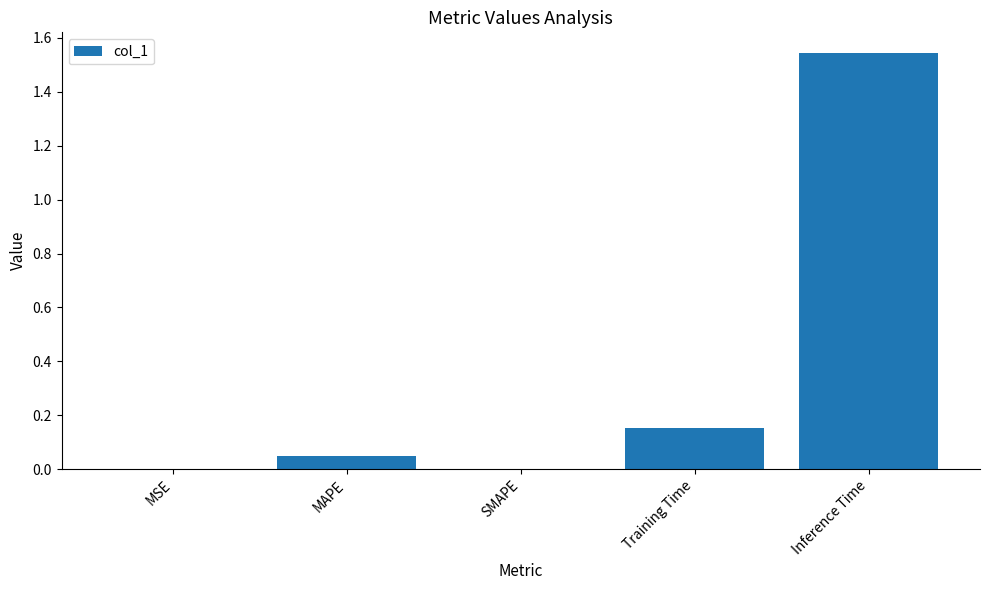

Is it true that the value at SMAPE is 0.0?

True